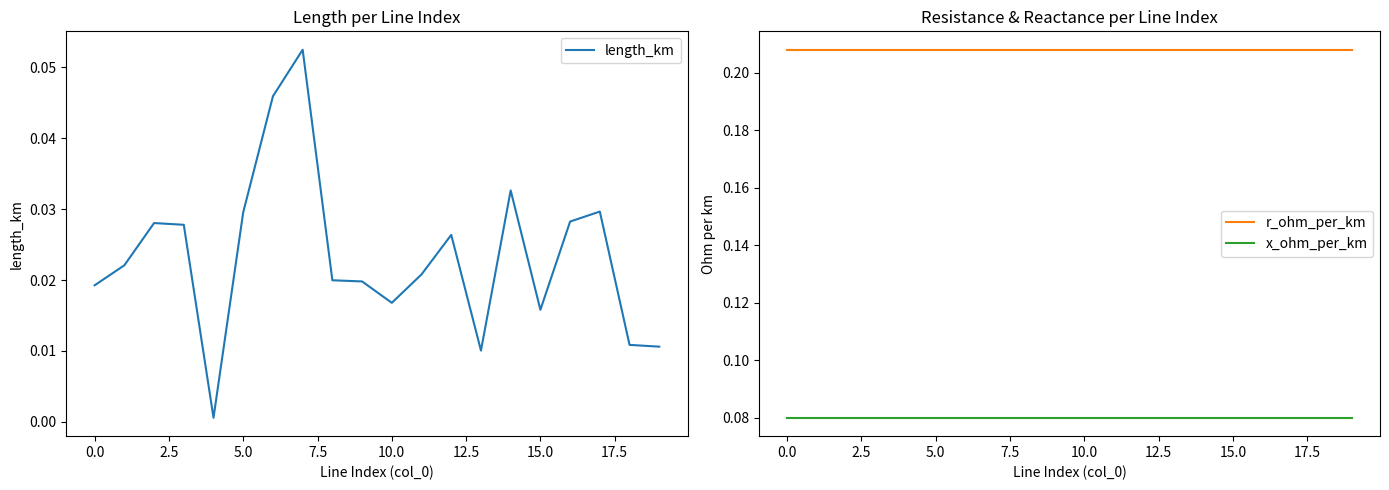

Between 18 and 19, which is larger?

18